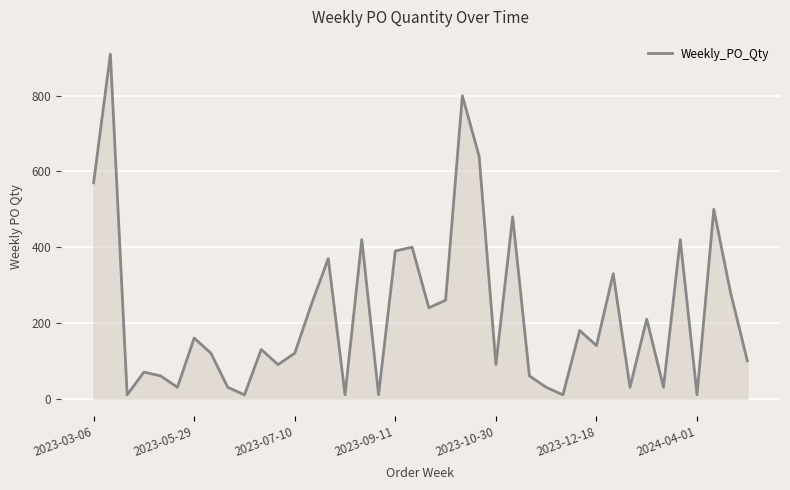

What is the maximum value shown in the chart?

910